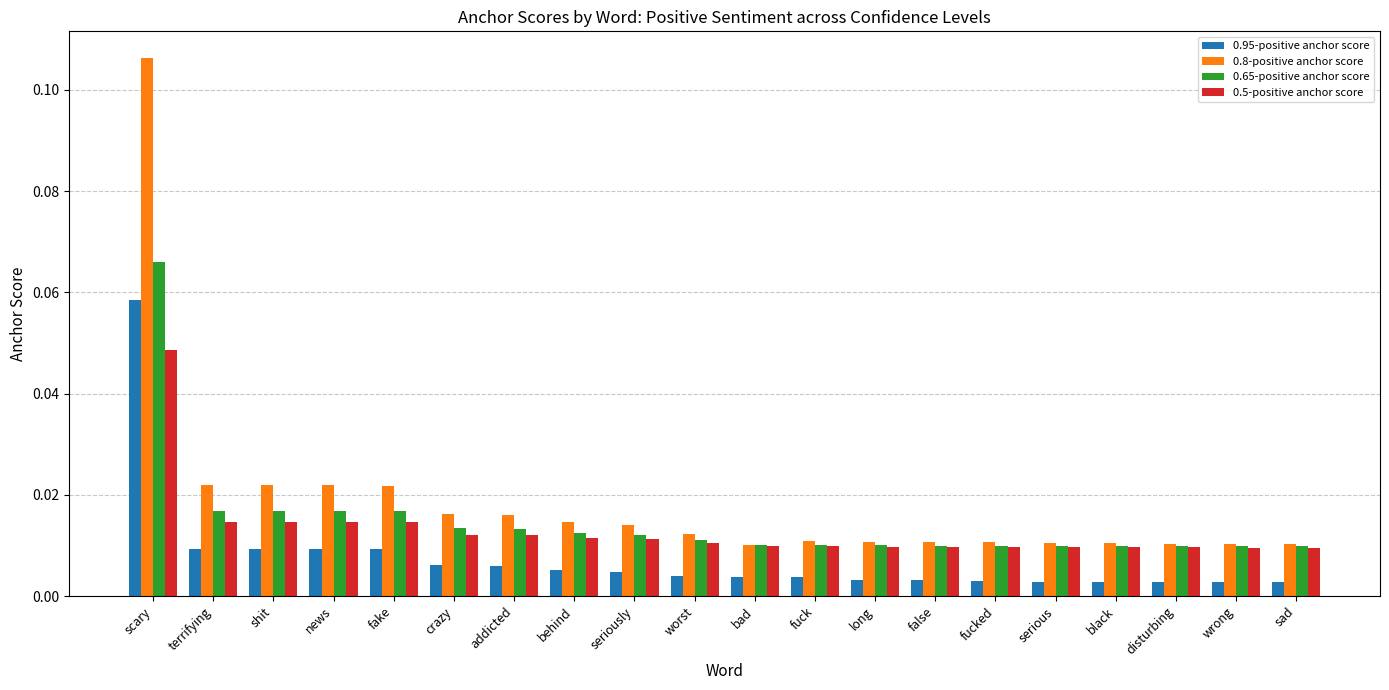

List the series in order of their peak value, lowest first.

0.5-positive anchor score, 0.95-positive anchor score, 0.65-positive anchor score, 0.8-positive anchor score